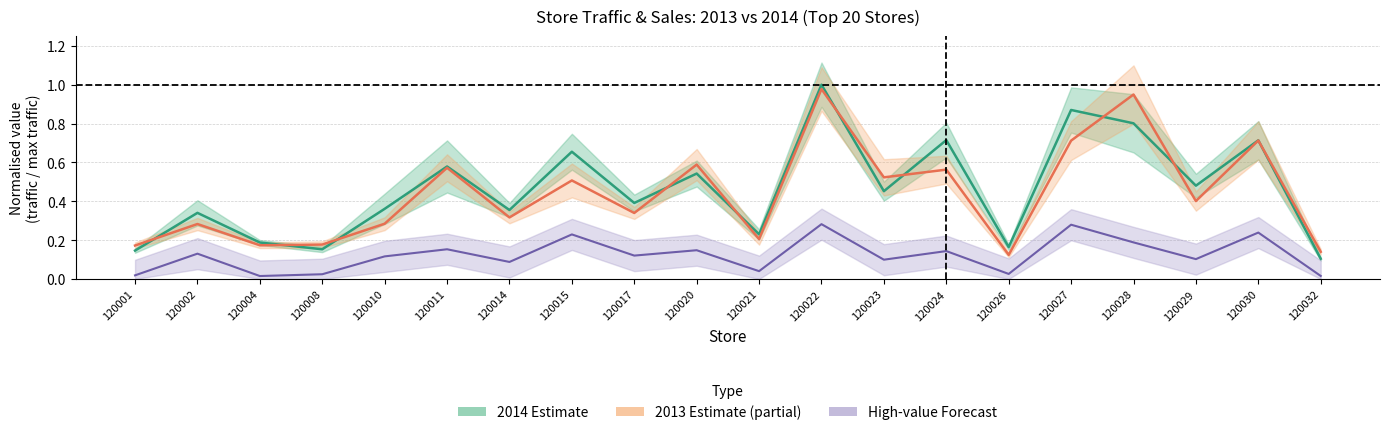

True or false: 2014 Traffic (norm.) has a value of 0.5 at 120029.

True